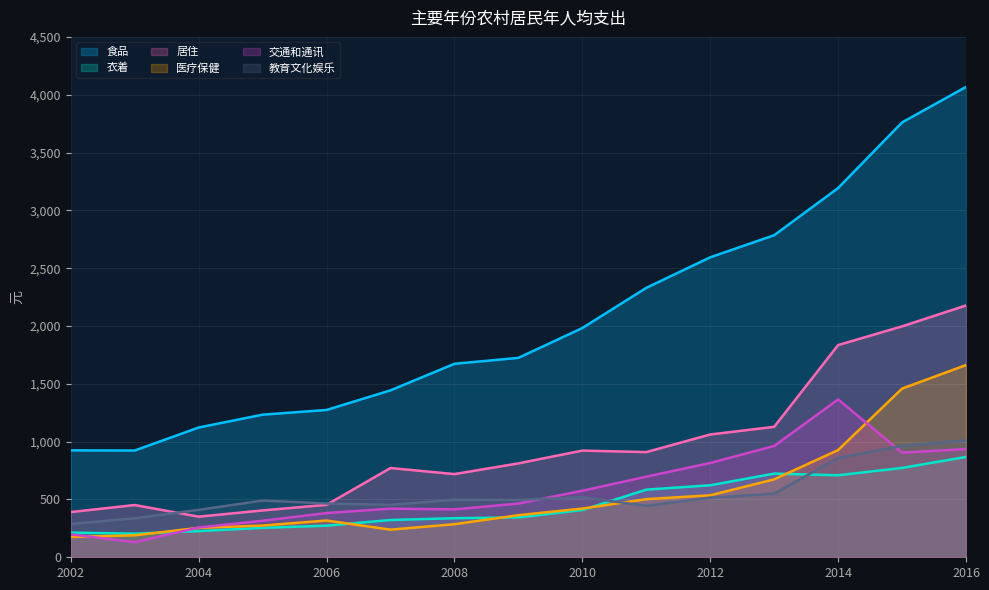

How many times do 居住 and 教育文化娱乐 cross each other?

2